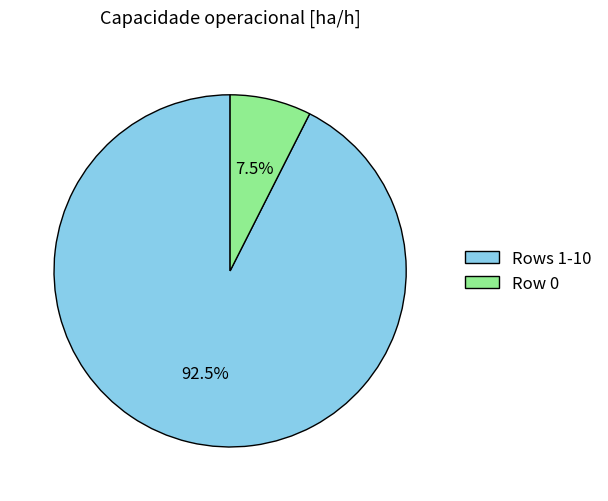

Is the sum of Row 0 and Rows 1-10 greater than half?

Yes